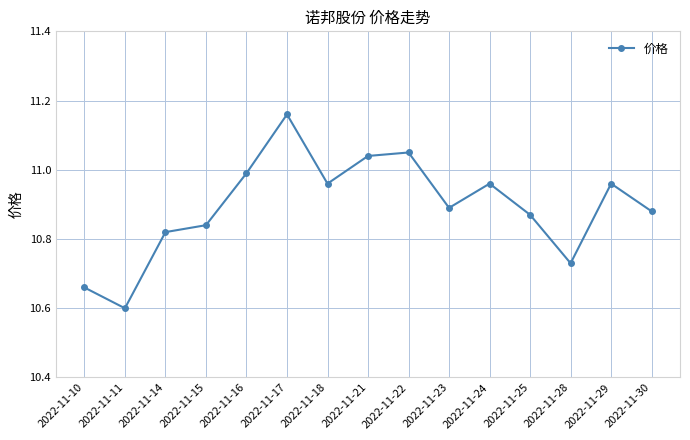

The chart shows a value of 15.4 at 2022-11-16. True or false?

False